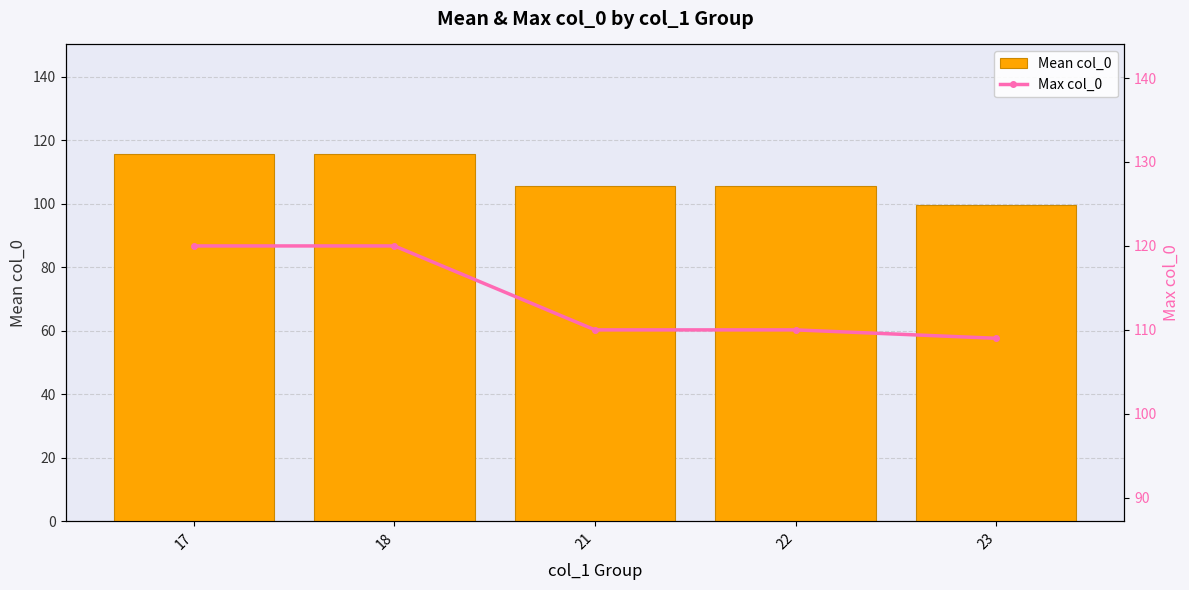

True or false: Max col_0 has a value of 186.1 at 21.

False